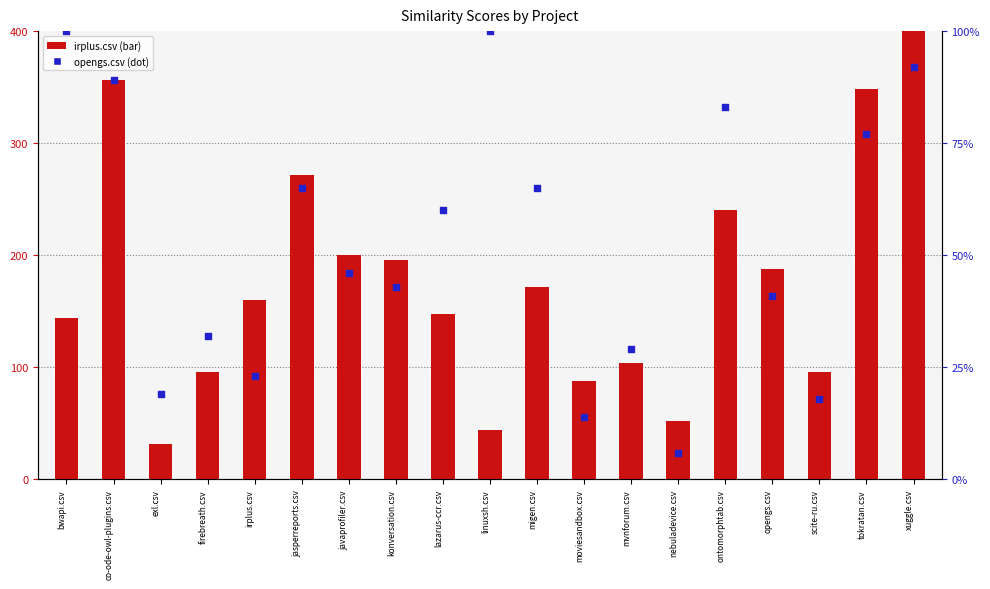

At which category is the sum across all series the highest?

xuggle.csv